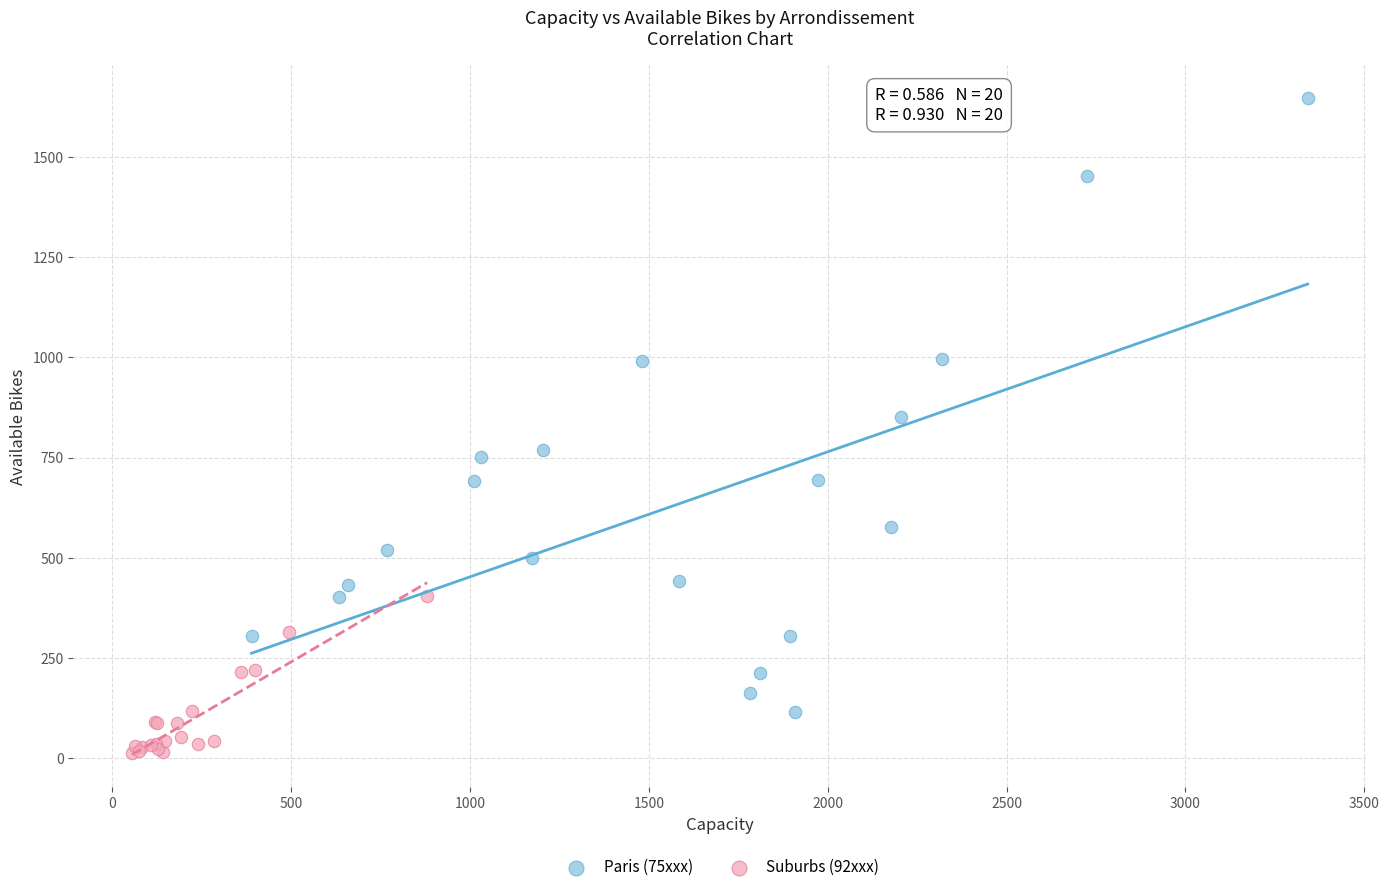

Which series reaches the minimum Y coordinate?

Suburbs (92xxx)